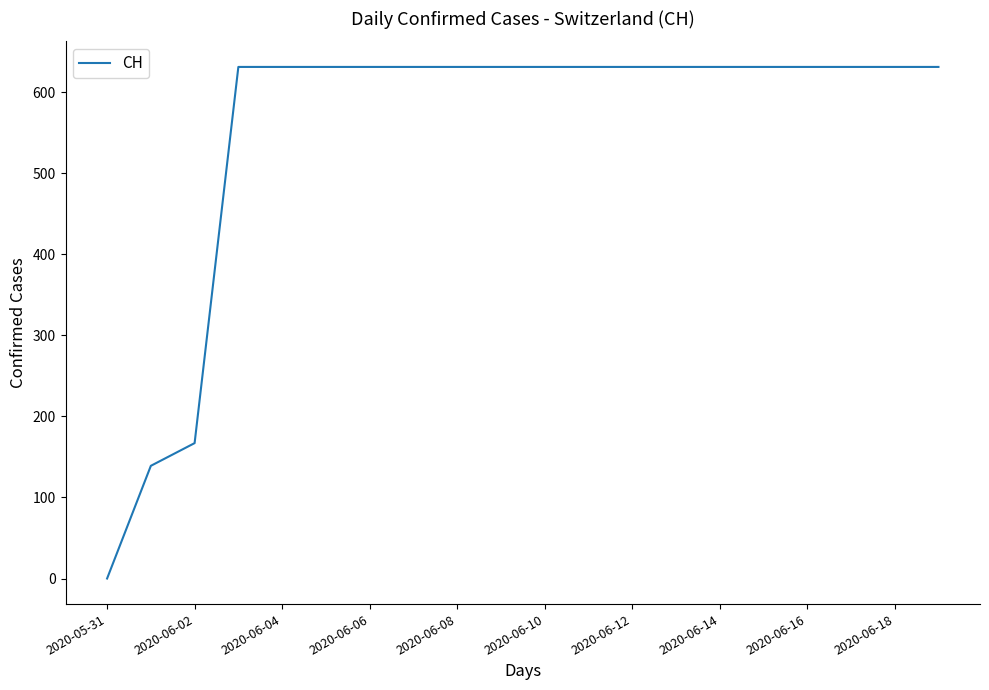

Is this an area chart (filled region under the line)?

No